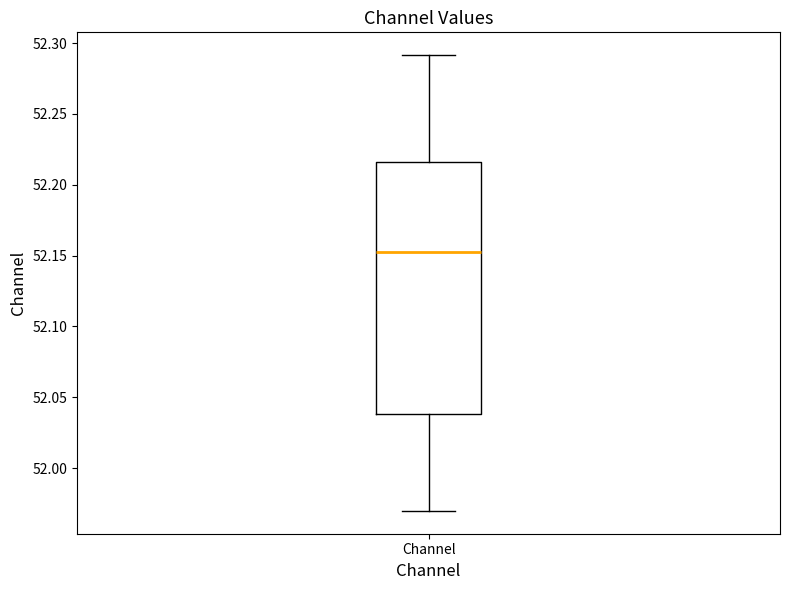

Where is the lower edge of the box for Channel on the y-axis? The values are not printed on the chart, so give them approximately, as read against the axis.

52.040